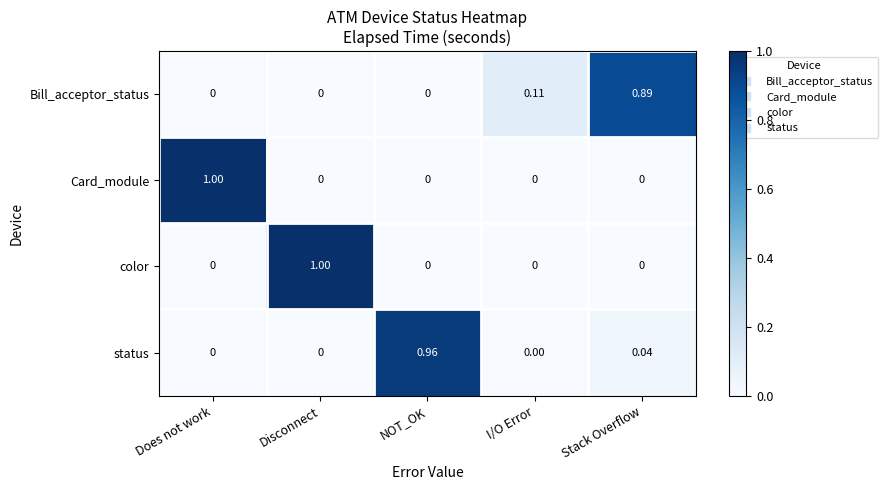

Which series changed the most between I/O Error and Stack Overflow?

Bill_acceptor_status